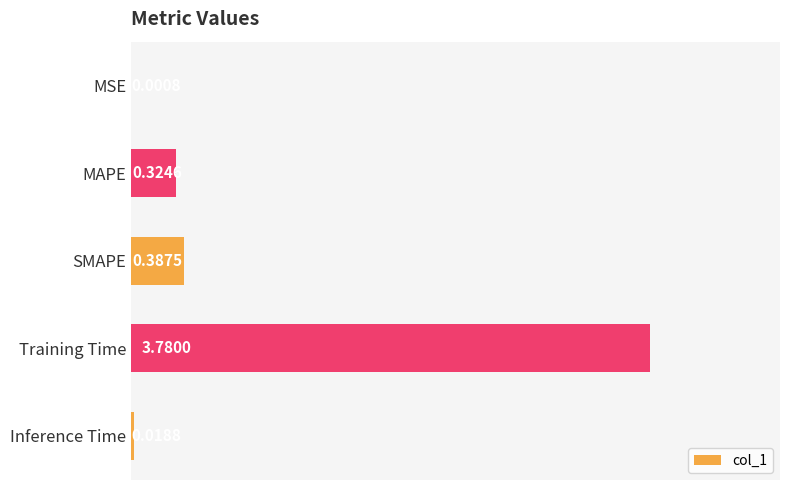

What is the sum of all values?

4.5